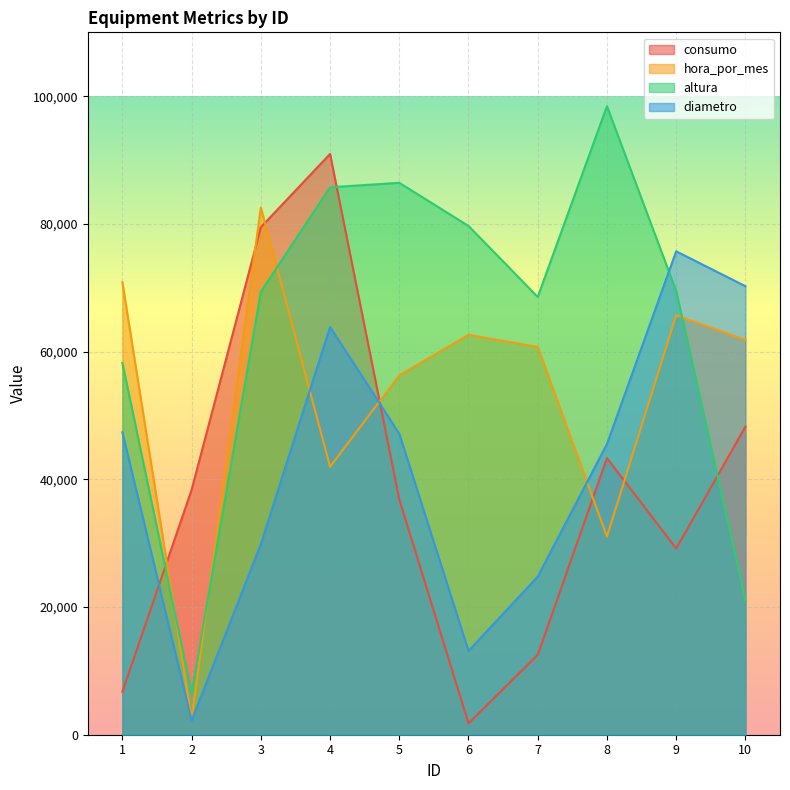

At how many categories does at least one series exceed 42551?

9